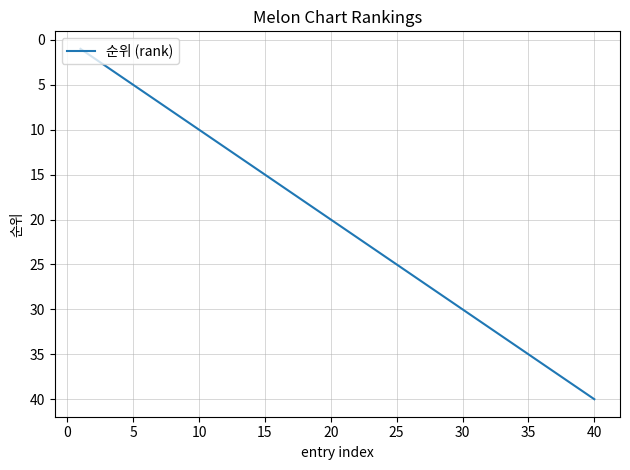

What is the difference between the maximum and minimum values?

39